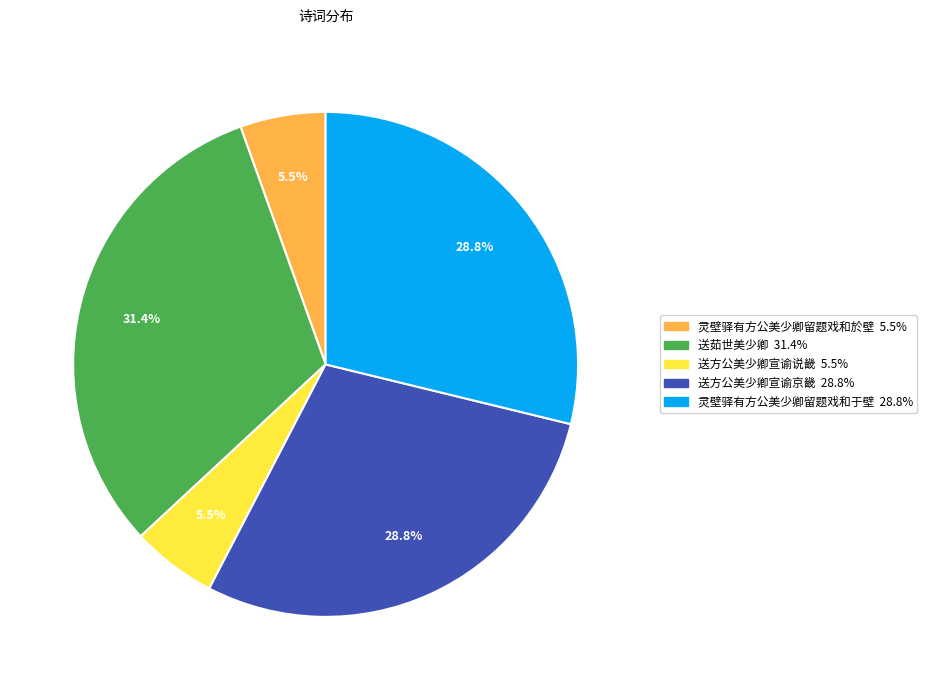

Is it true that 送方公美少卿宣谕京畿 is 17% of the pie?

False